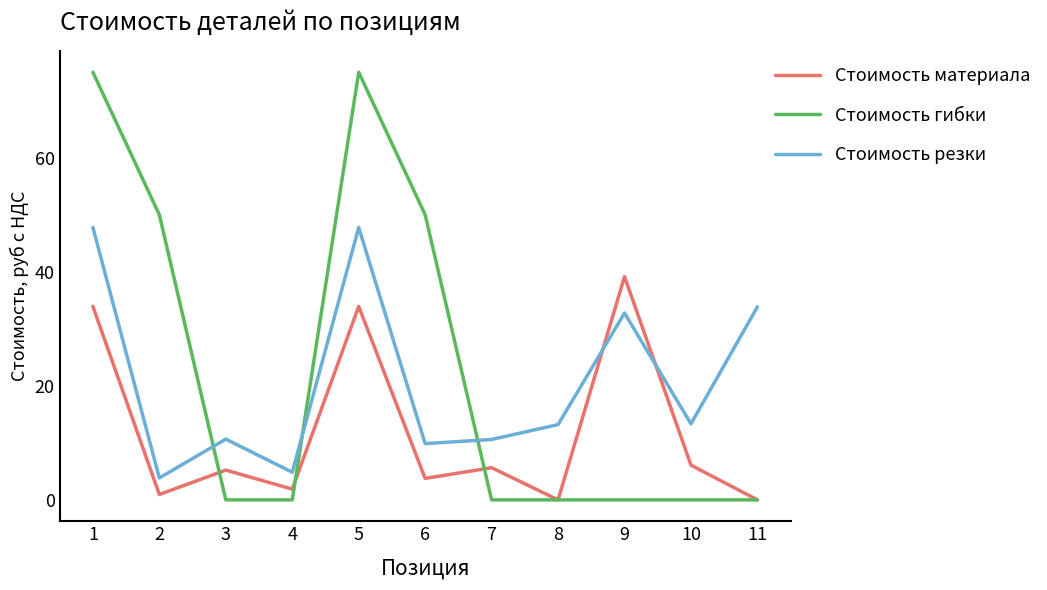

Rank the series by their maximum value, from highest to lowest.

Стоимость гибки, Стоимость резки, Стоимость материала